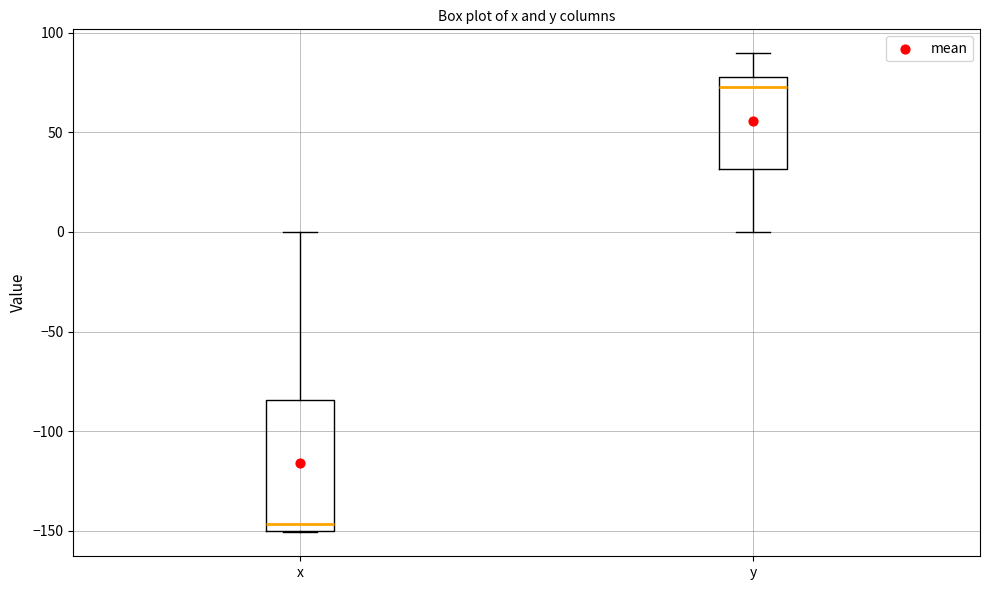

Where is the lower edge of the box for x on the y-axis? The values are not printed on the chart, so give them approximately, as read against the axis.

-150